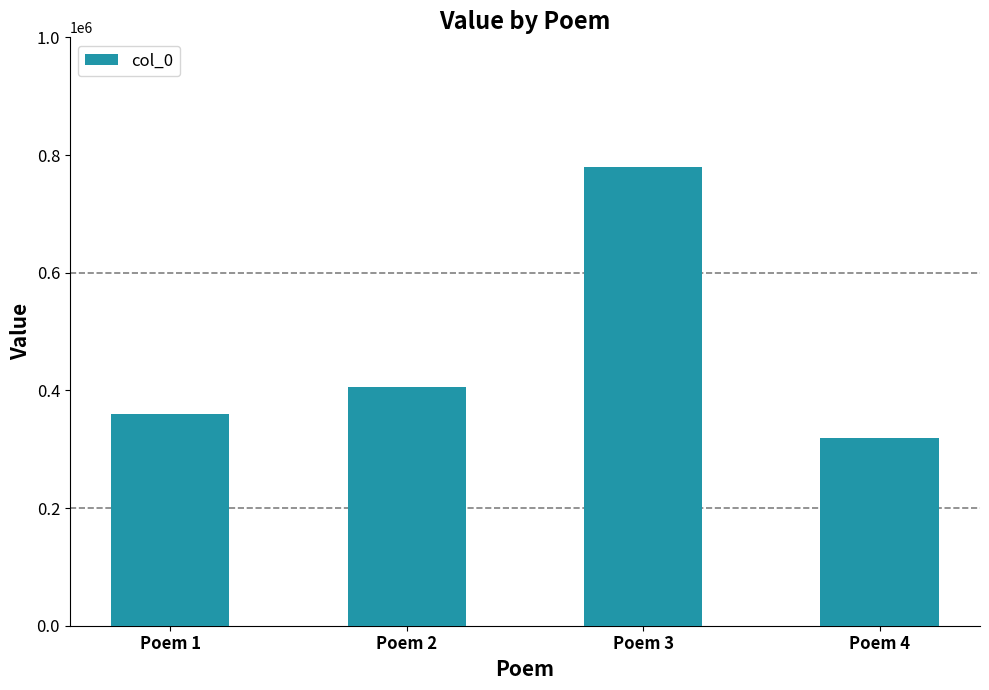

What is the maximum value shown in the chart?

778938